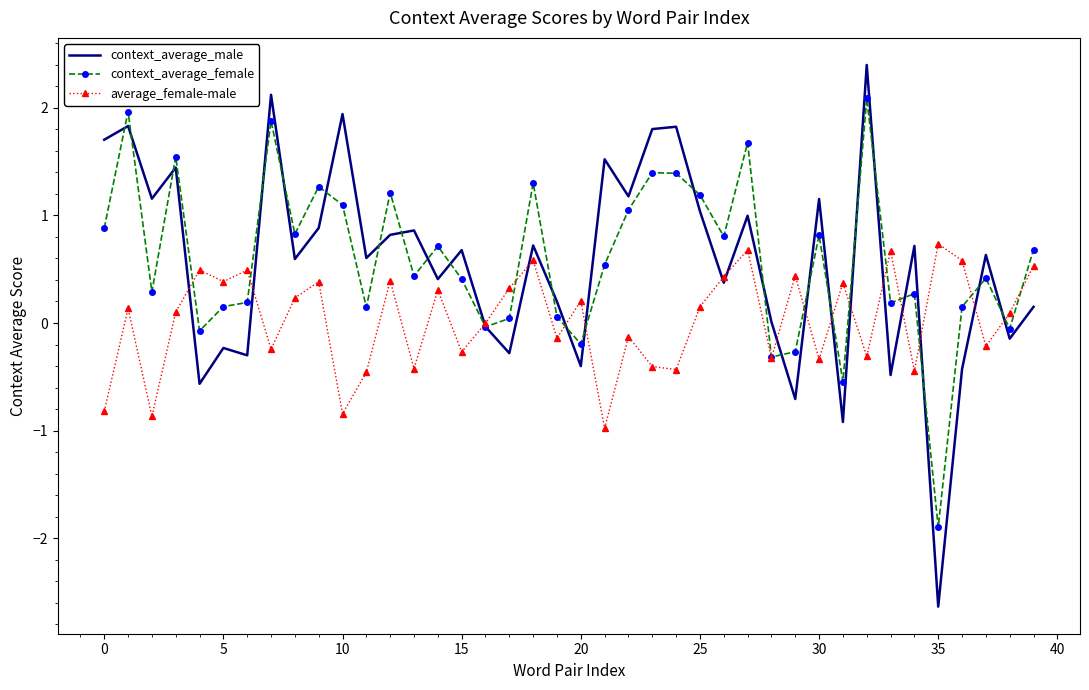

Which series has the largest range (max minus min)?

context_average_male